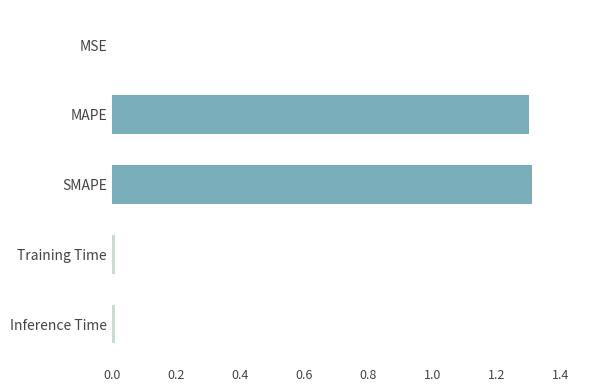

Does the chart contain stacked bars?

No